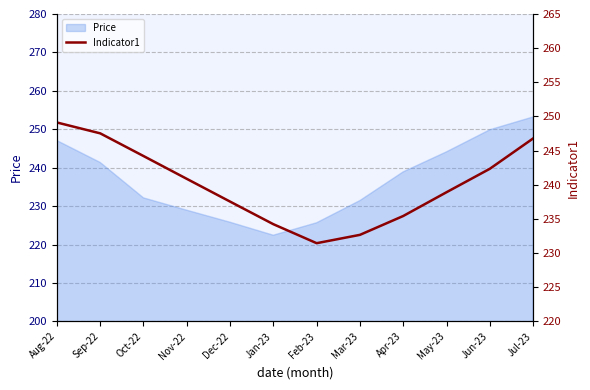

What is the difference between the maximum and minimum values?

17.7